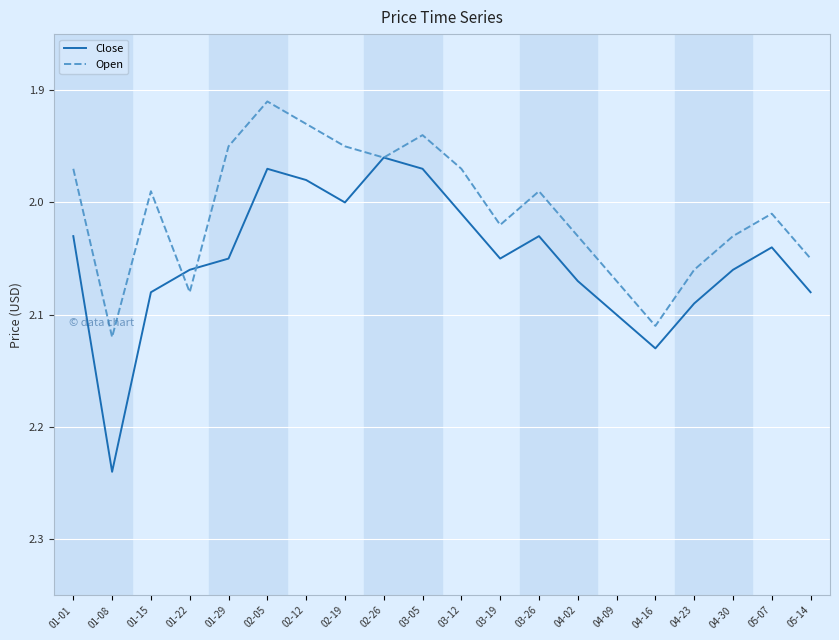

At which label does Close first exceed 2?

01-01